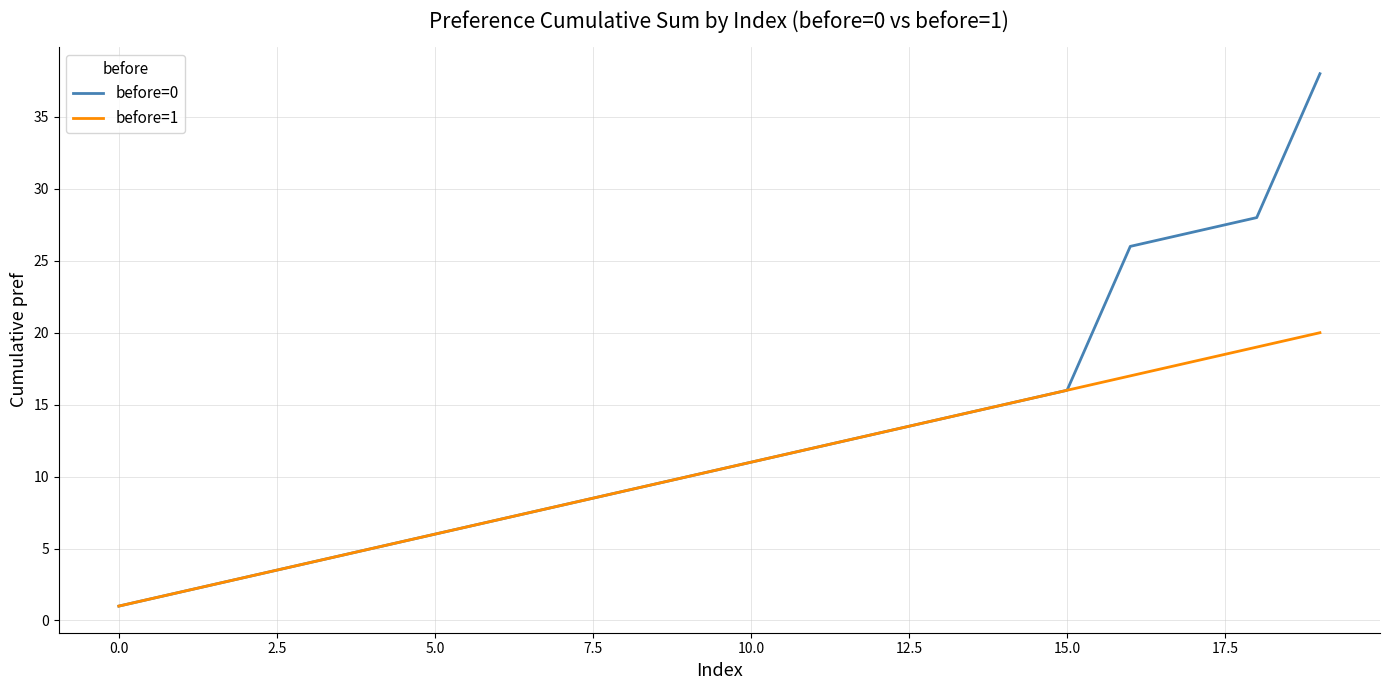

What is the sum of all before=1 values?

210